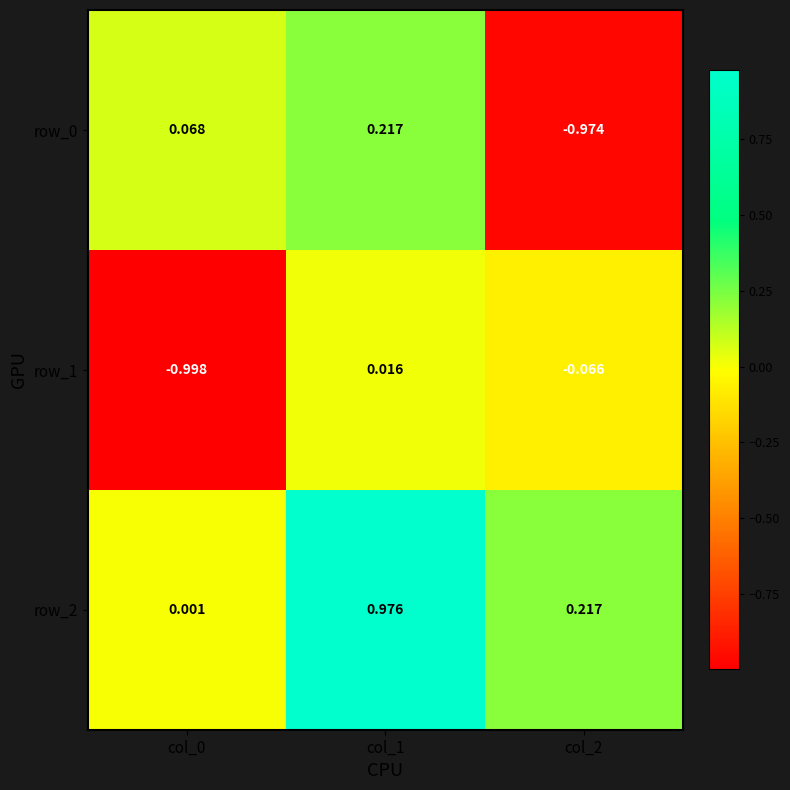

How many negative values does the row_1 series have?

2